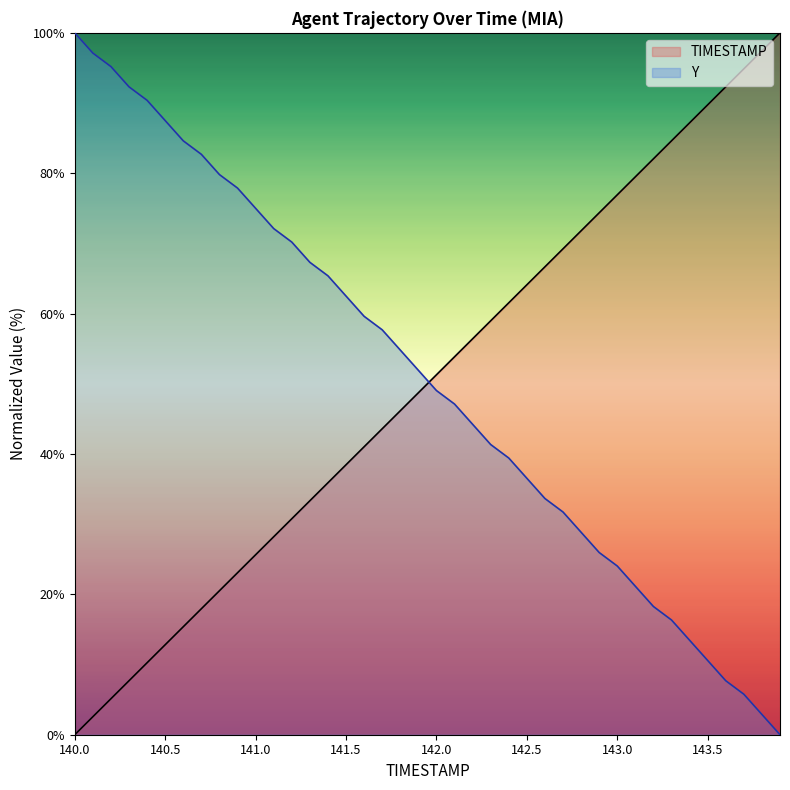

What is the sum of all TIMESTAMP values?

2000.0